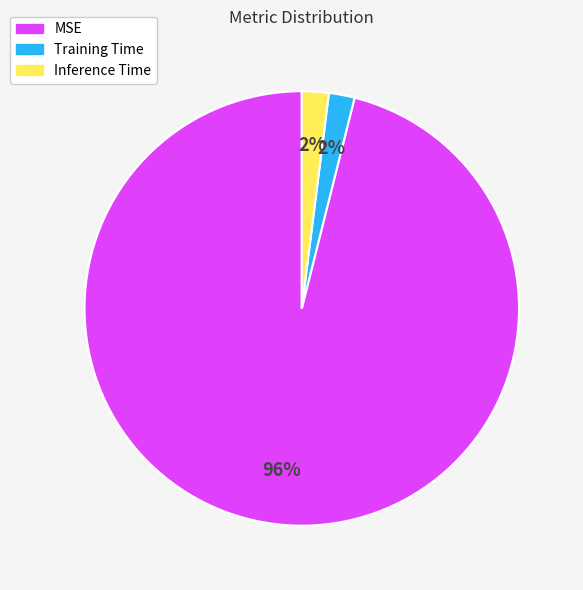

Which has a higher value, Inference Time or MSE?

MSE